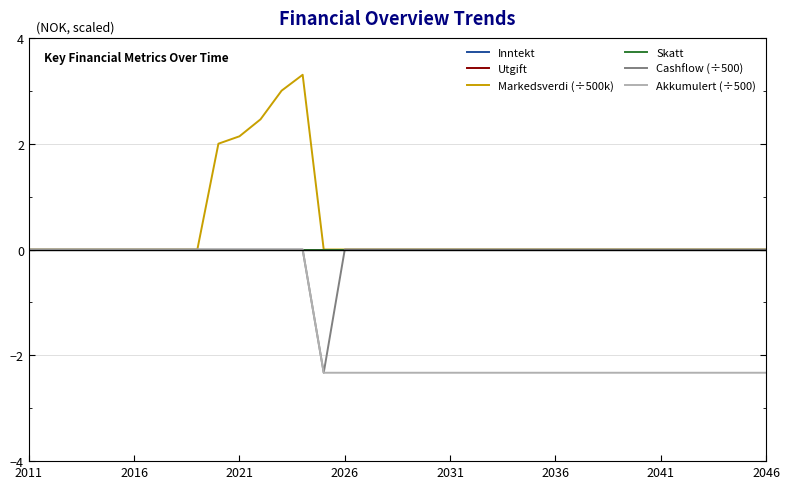

Reading left to right, list all the values displayed in this chart.

Inntekt: 0.0	0.0	0.0	0.0	0.0	0.0	0.0	0.0	0.0	0.0	0.0	0.0	0.0	0.0	0.0	0.0	0.0	0.0	0.0	0.0	0.0	0.0	0.0	0.0	0.0	0.0	0.0	0.0	0.0	0.0	0.0	0.0	0.0	0.0	0.0	0.0
Utgift: 0.0	0.0	0.0	0.0	0.0	0.0	0.0	0.0	0.0	0.0	0.0	0.0	0.0	0.0	0.0	0.0	0.0	0.0	0.0	0.0	0.0	0.0	0.0	0.0	0.0	0.0	0.0	0.0	0.0	0.0	0.0	0.0	0.0	0.0	0.0	0.0
Markedsverdi (÷500k): 0.0	0.0	0.0	0.0	0.0	0.0	0.0	0.0	0.0	2.0	2.1	2.5	3.0	3.3	0.0	0.0	0.0	0.0	0.0	0.0	0.0	0.0	0.0	0.0	0.0	0.0	0.0	0.0	0.0	0.0	0.0	0.0	0.0	0.0	0.0	0.0
Skatt: 0.0	0.0	0.0	0.0	0.0	0.0	0.0	0.0	0.0	0.0	0.0	0.0	0.0	0.0	0.0	0.0	0.0	0.0	0.0	0.0	0.0	0.0	0.0	0.0	0.0	0.0	0.0	0.0	0.0	0.0	0.0	0.0	0.0	0.0	0.0	0.0
Cashflow (÷500): 0.0	0.0	0.0	0.0	0.0	0.0	0.0	0.0	0.0	0.0	0.0	0.0	0.0	0.0	-2.3	0.0	0.0	0.0	0.0	0.0	0.0	0.0	0.0	0.0	0.0	0.0	0.0	0.0	0.0	0.0	0.0	0.0	0.0	0.0	0.0	0.0
Akkumulert (÷500): 0.0	0.0	0.0	0.0	0.0	0.0	0.0	0.0	0.0	0.0	0.0	0.0	0.0	0.0	-2.3	-2.3	-2.3	-2.3	-2.3	-2.3	-2.3	-2.3	-2.3	-2.3	-2.3	-2.3	-2.3	-2.3	-2.3	-2.3	-2.3	-2.3	-2.3	-2.3	-2.3	-2.3